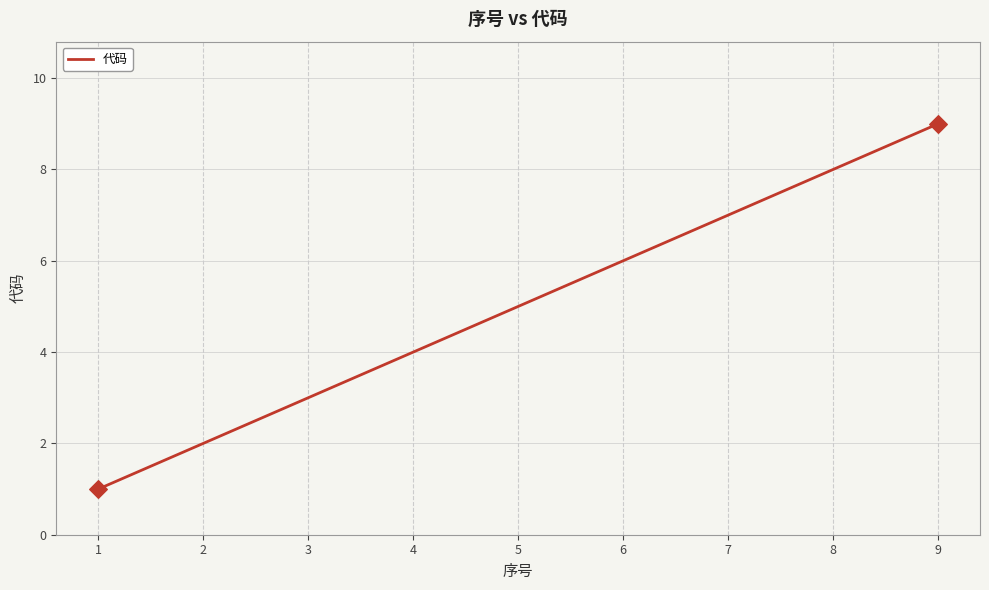

Approximately how many times larger is the value at 6 compared to 1?

6.0